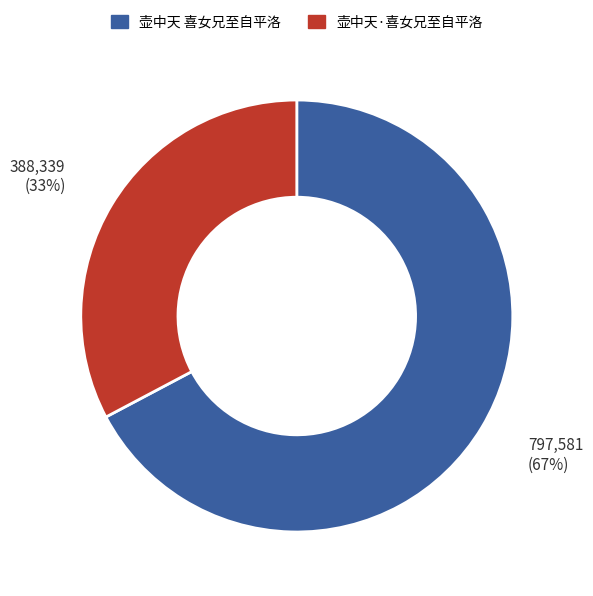

Do 壶中天 喜女兄至自平洛 and 壶中天·喜女兄至自平洛 together represent more than half of the pie?

Yes